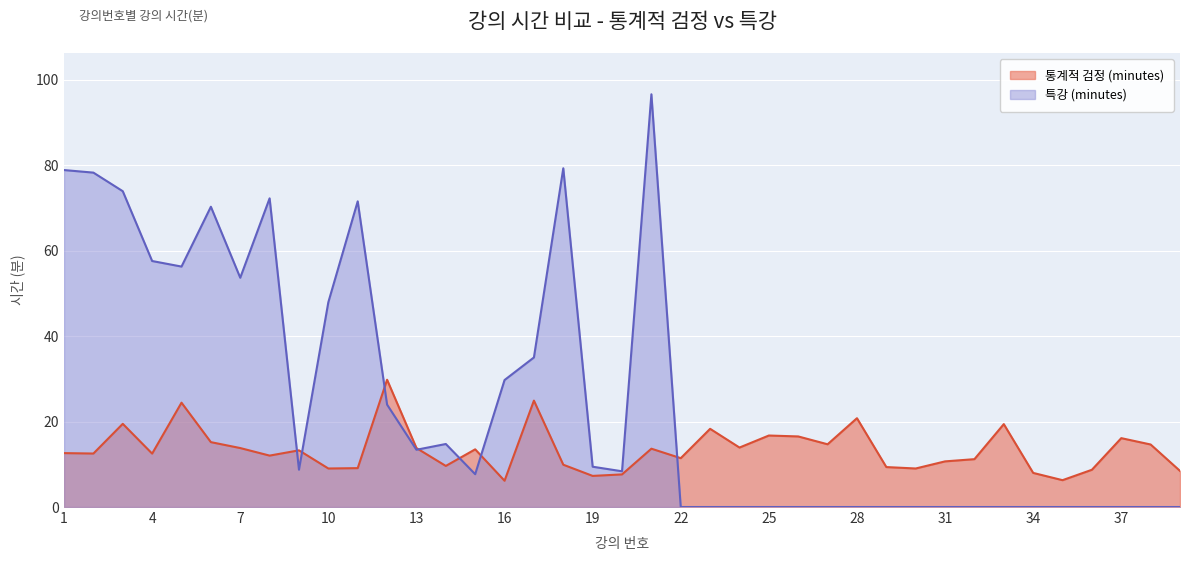

Reading left to right, what are all the values shown in this chart?

통계적 검정 (minutes): 1=12.6	2=12.5	3=19.5	4=12.5	5=24.4	6=15.2	7=13.8	8=12.0	9=13.3	10=9.0	11=9.1	12=29.8	13=13.8	14=9.6	15=13.5	16=6.2	17=24.9	18=9.9	19=7.3	20=7.6	21=13.7	22=11.4	23=18.3	24=13.9	25=16.7	26=16.5	27=14.7	28=20.8	29=9.3	30=9.0	31=10.7	32=11.2	33=19.4	34=8.0	35=6.3	36=8.7	37=16.1	38=14.6	39=8.4
특강 (minutes): 1=78.8	2=78.2	3=73.9	4=57.6	5=56.3	6=70.3	7=53.6	8=72.2	9=8.7	10=47.9	11=71.5	12=24.0	13=13.4	14=14.8	15=7.7	16=29.7	17=35.0	18=79.3	19=9.4	20=8.4	21=96.6	22=0.0	23=0.0	24=0.0	25=0.0	26=0.0	27=0.0	28=0.0	29=0.0	30=0.0	31=0.0	32=0.0	33=0.0	34=0.0	35=0.0	36=0.0	37=0.0	38=0.0	39=0.0